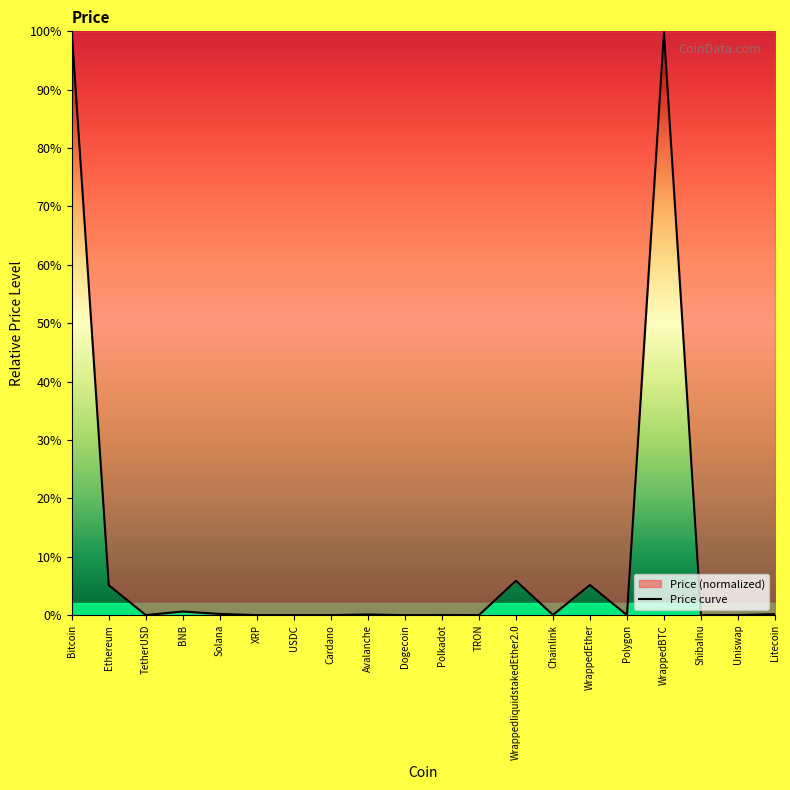

List the labels in order of value, largest first.

Bitcoin, WrappedBTC, WrappedliquidstakedEther2.0, WrappedEther, Ethereum, BNB, Solana, Litecoin, Avalanche, Chainlink, Polkadot, Uniswap, TetherUSD, USDC, Polygon, XRP, Cardano, TRON, Dogecoin, ShibaInu